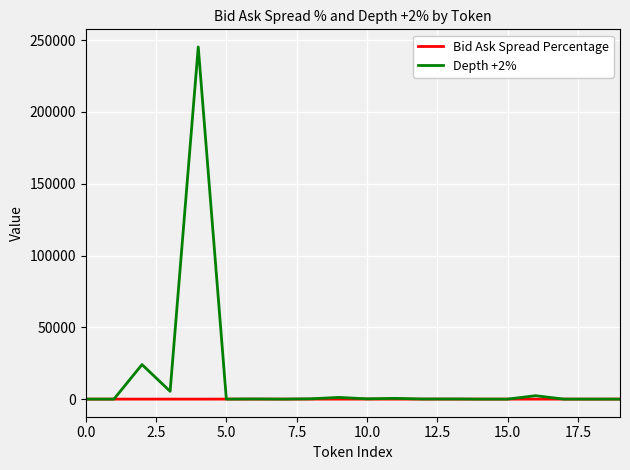

True or false: Bid Ask Spread Percentage has more than 2 interior local peaks.

True